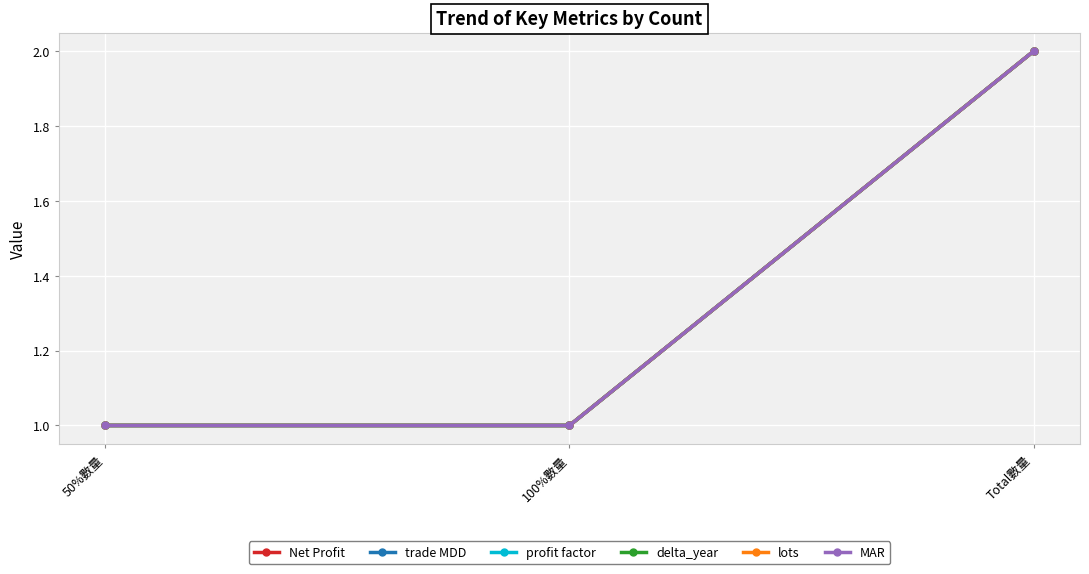

Is this an area chart (filled region under the line)?

No